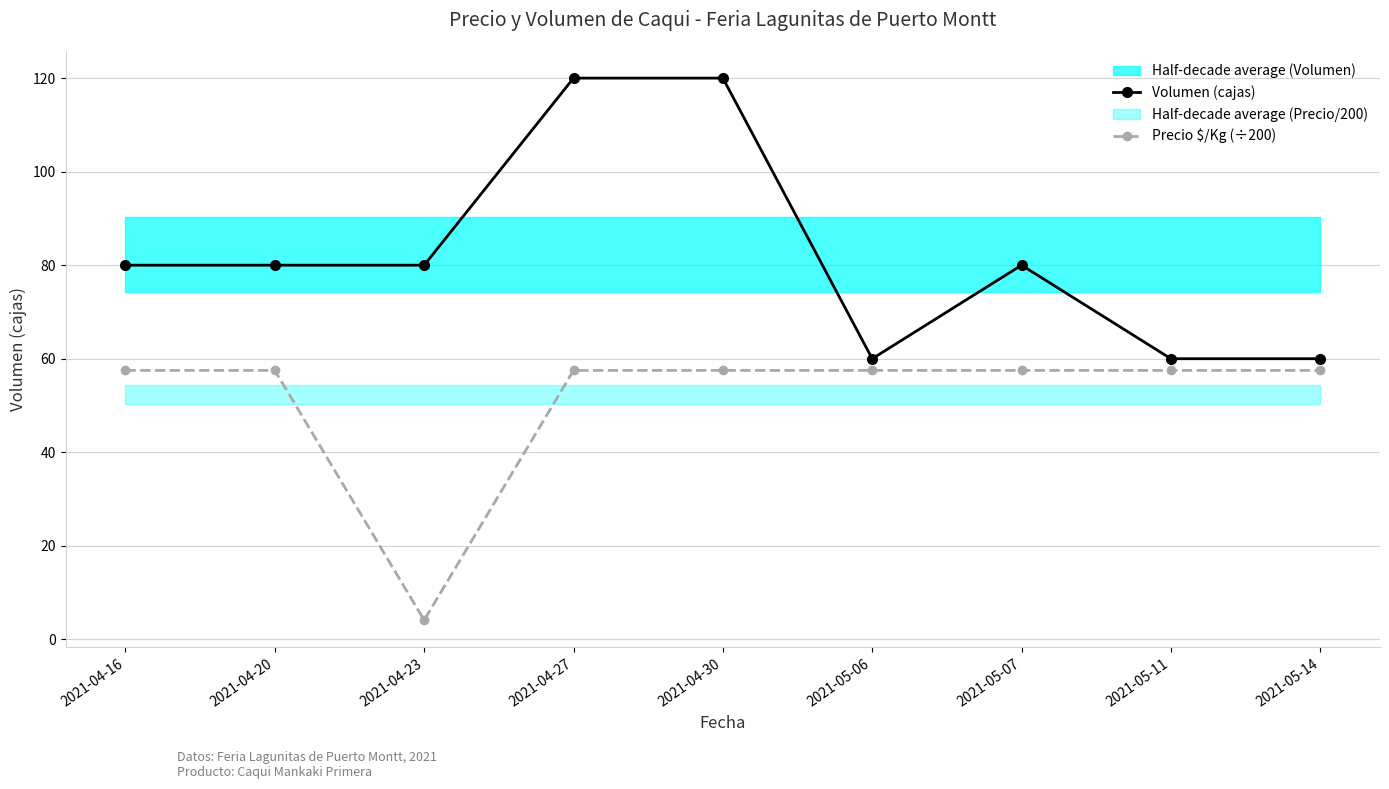

Count the number of data series in this chart.

2